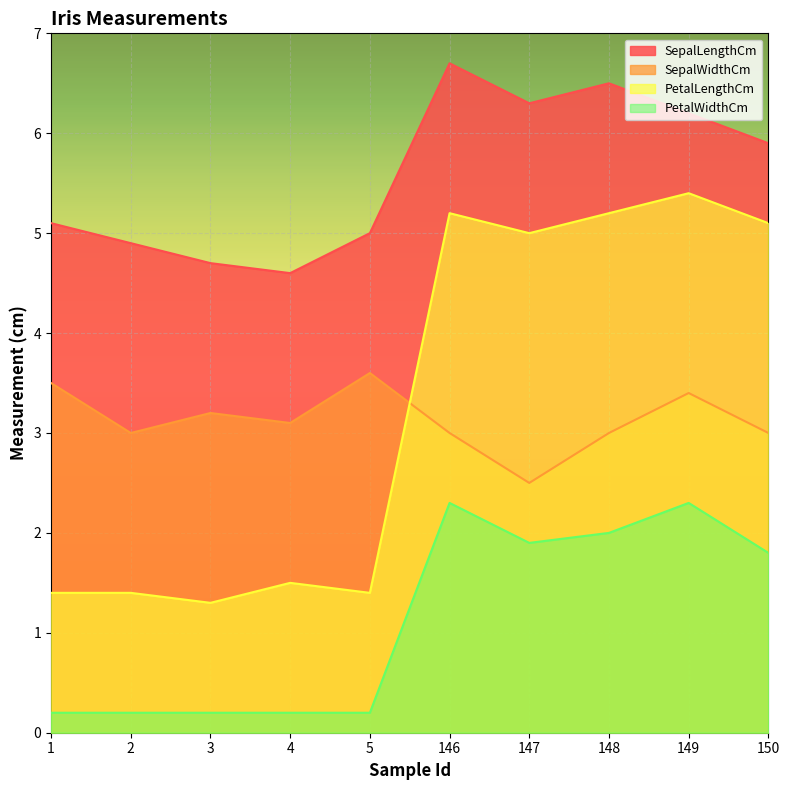

Reading right to left, extract all data points from this chart.

SepalLengthCm: 5.9	6.2	6.5	6.3	6.7	5.0	4.6	4.7	4.9	5.1
SepalWidthCm: 3.0	3.4	3.0	2.5	3.0	3.6	3.1	3.2	3.0	3.5
PetalLengthCm: 5.1	5.4	5.2	5.0	5.2	1.4	1.5	1.3	1.4	1.4
PetalWidthCm: 1.8	2.3	2.0	1.9	2.3	0.2	0.2	0.2	0.2	0.2